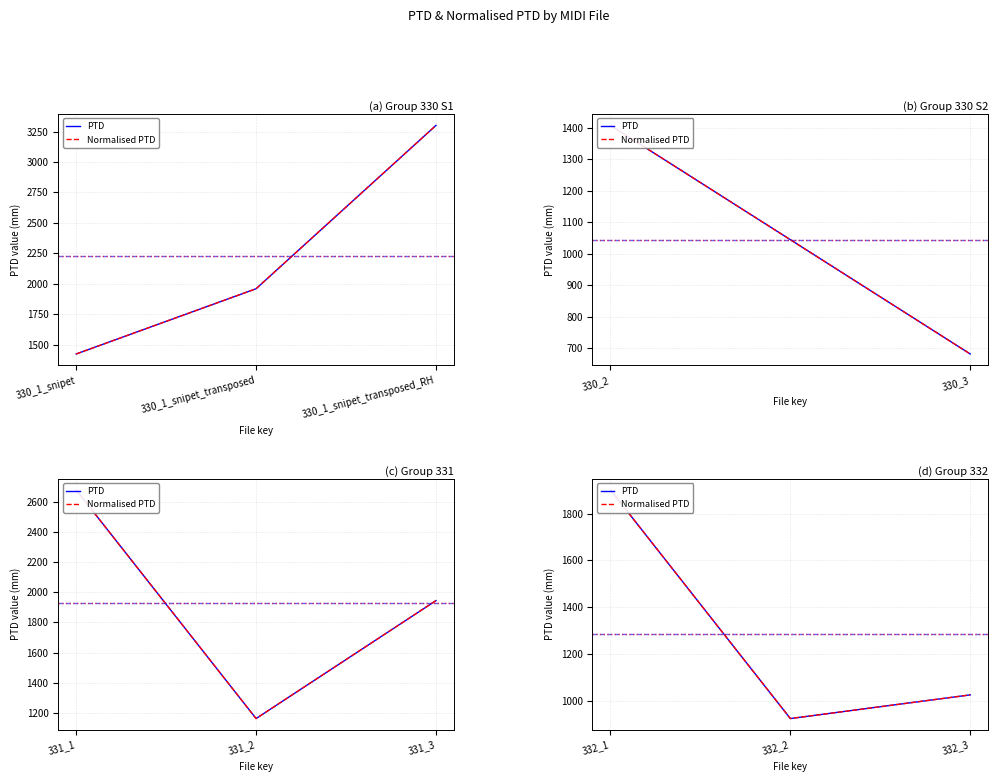

What is the difference between the maximum and minimum values in the PTD series?

974.1